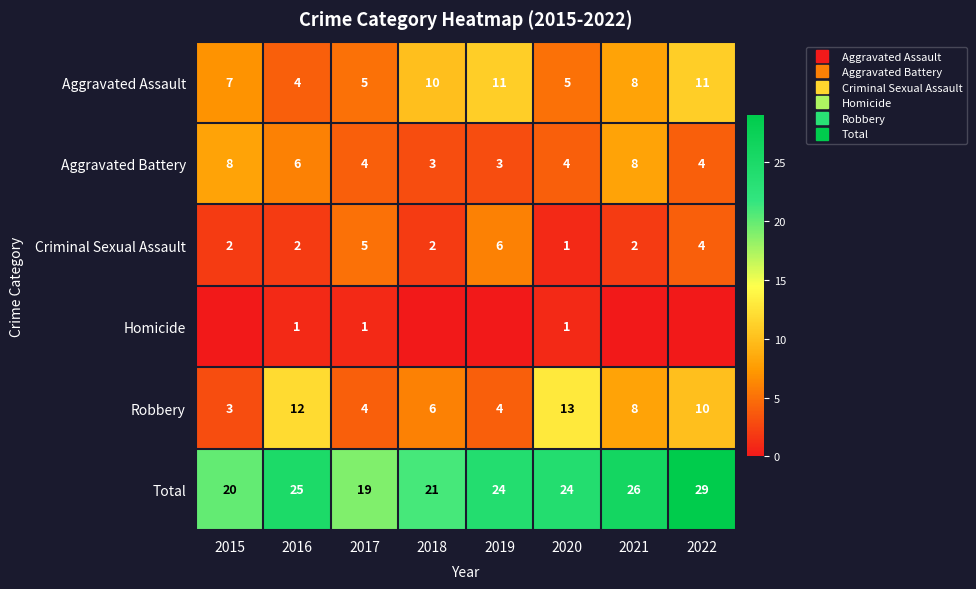

Which series changed the most between 2020 and 2022?

Aggravated Assault